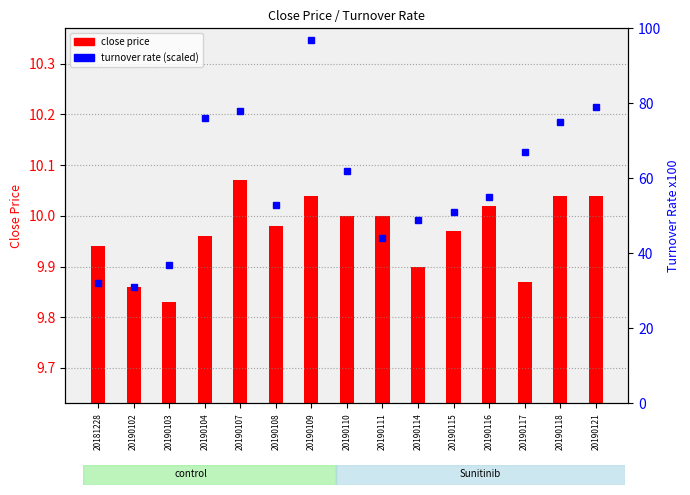

True or false: close price has a value of 0.6 at 20190104.

False